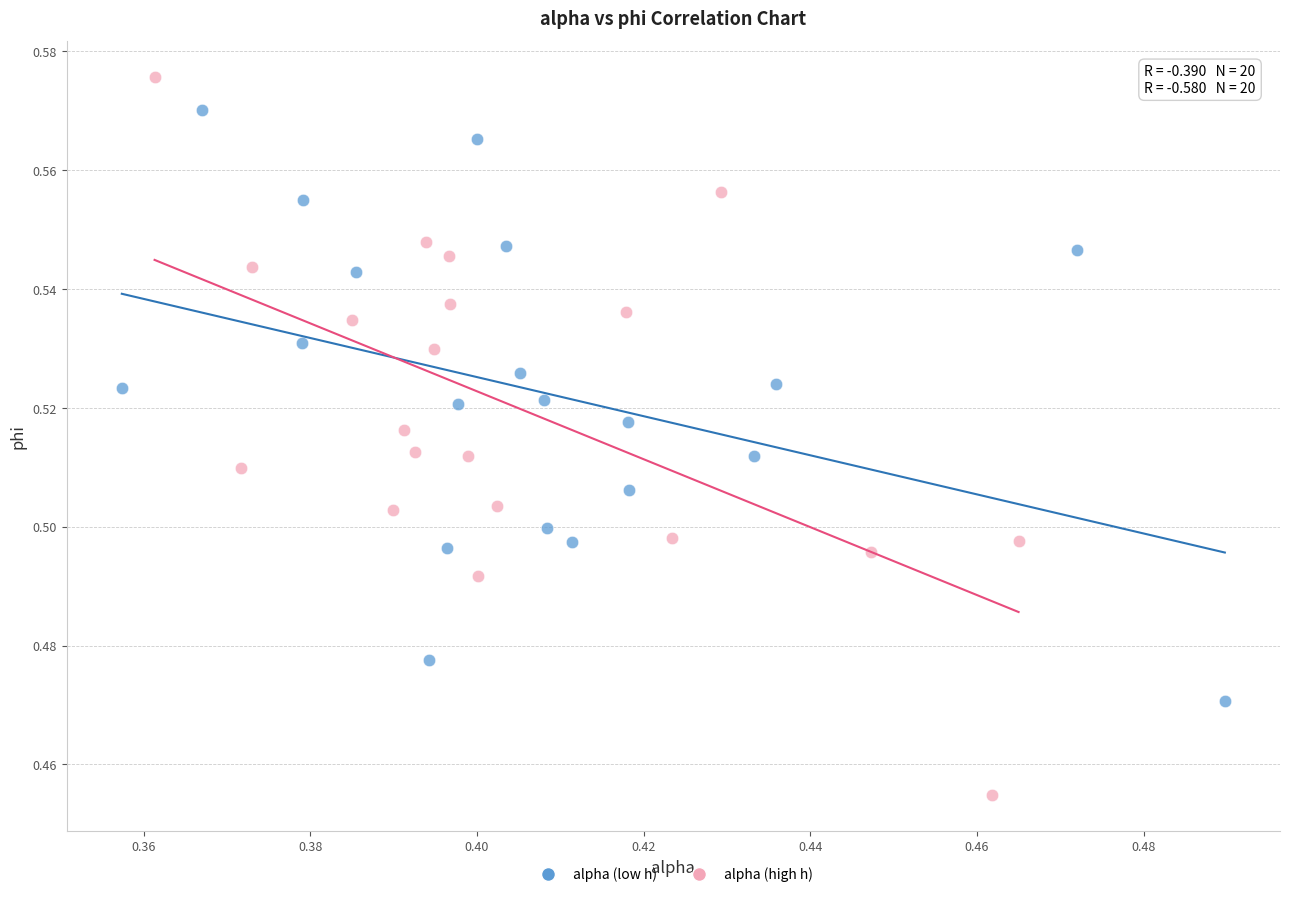

Which series reaches the maximum Y coordinate?

alpha (high h)